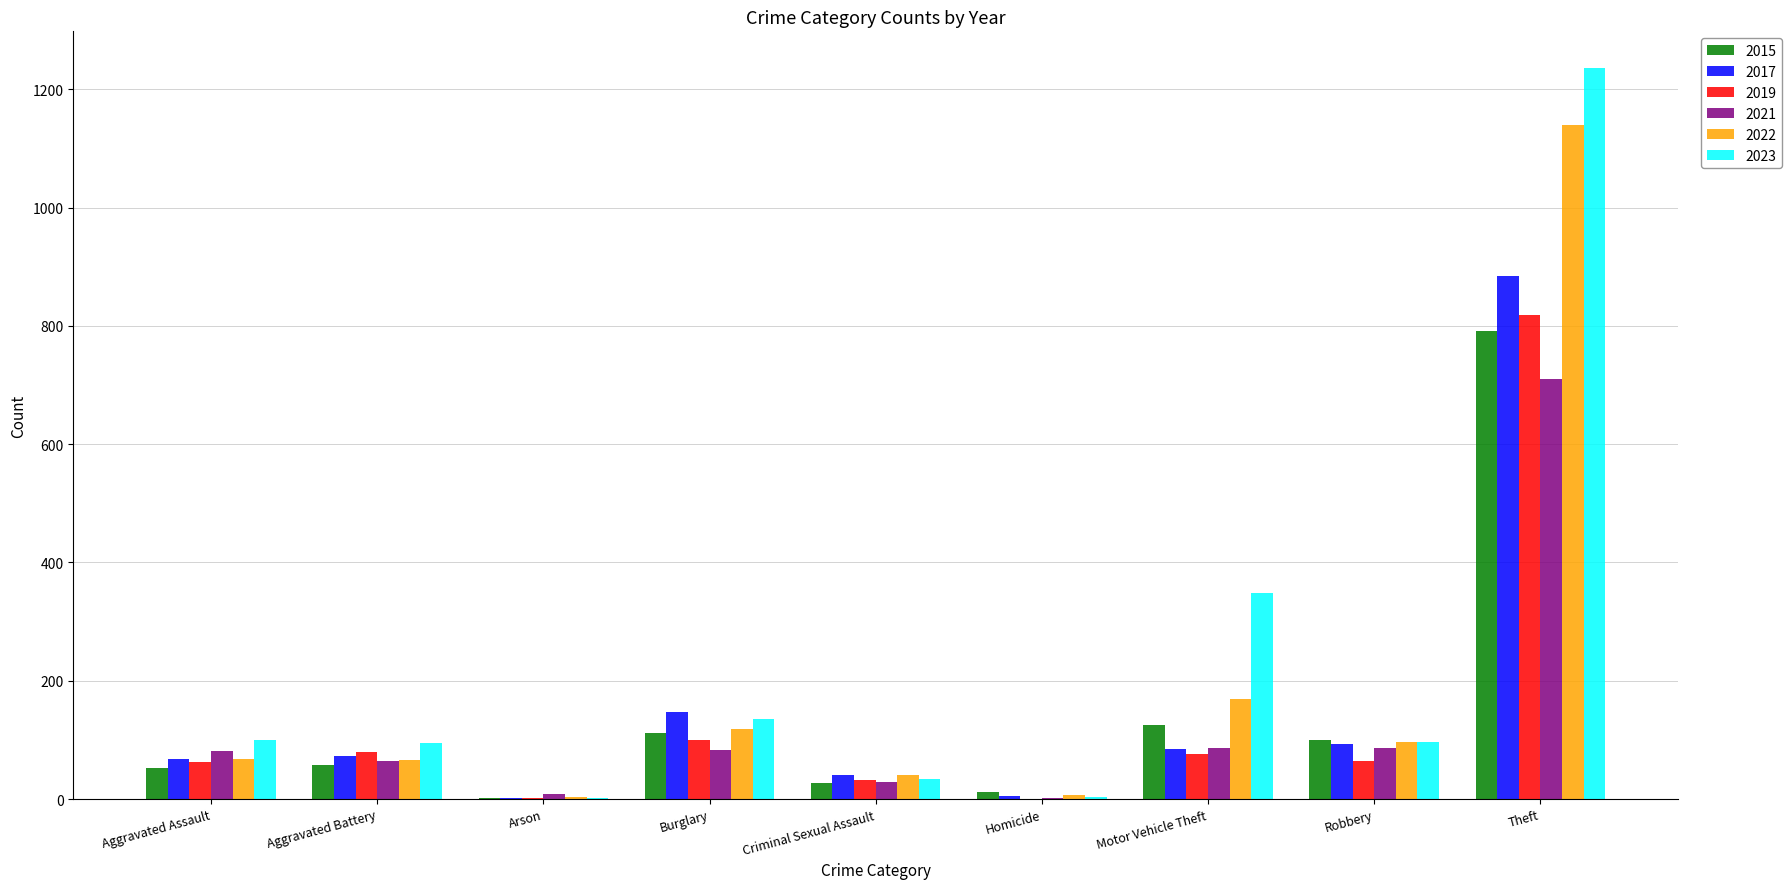

At which category is the sum across all series the highest?

Theft